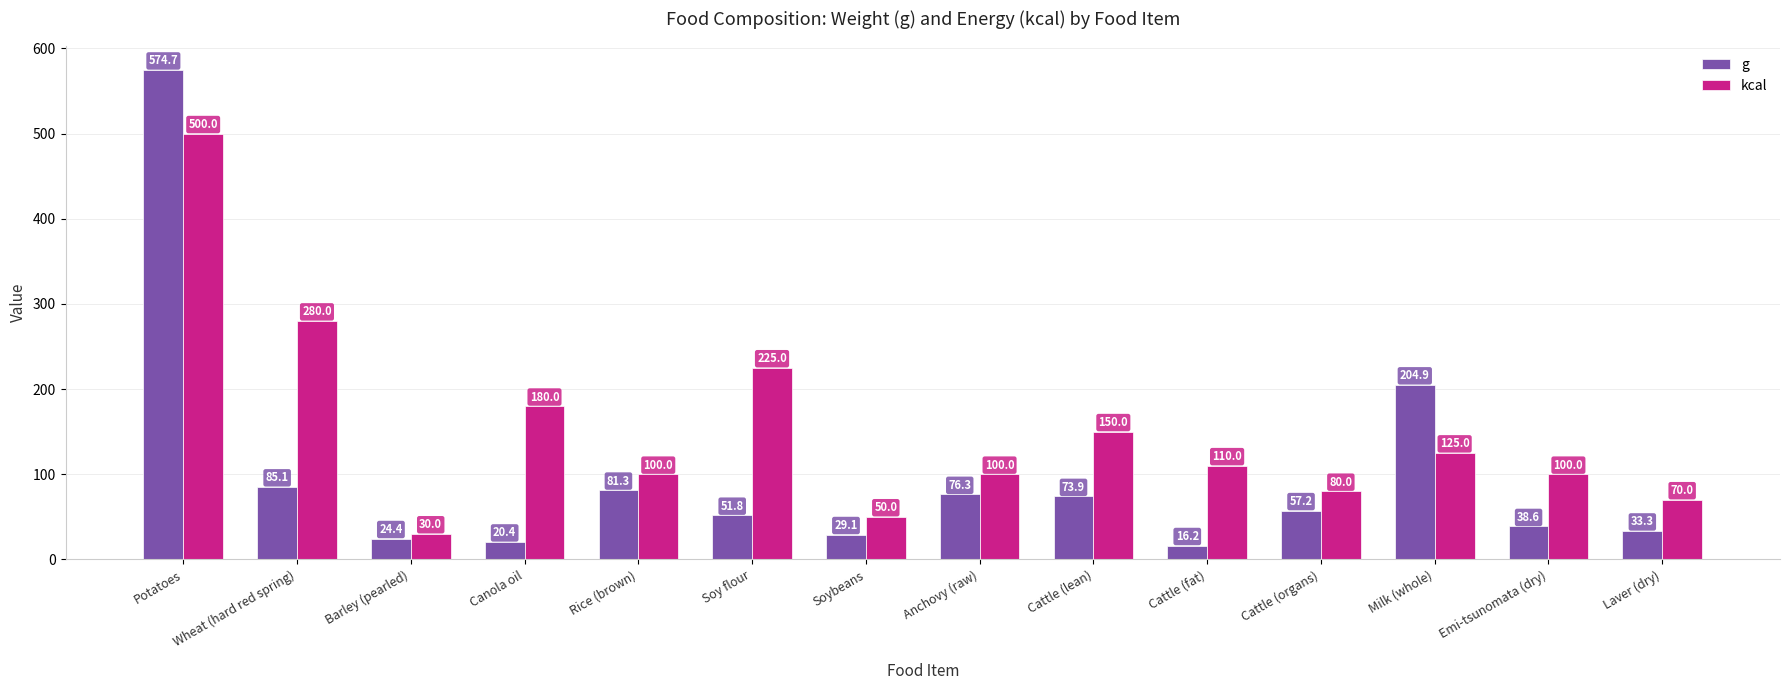

At Laver (dry), list the series in order from largest to smallest.

kcal, g